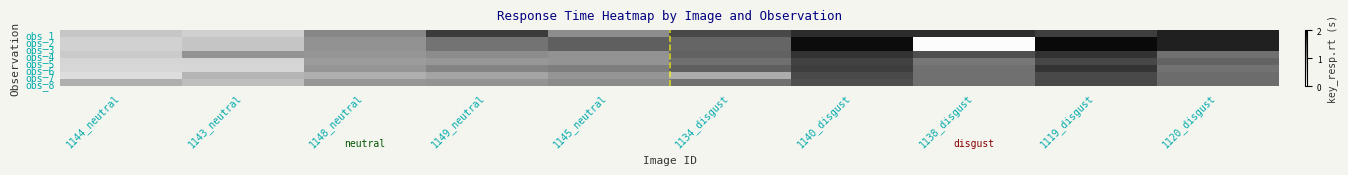

Reading left to right, transcribe all the data shown in this chart.

obs_1: 1144_neutral=0.7	1143_neutral=0.6	1148_neutral=1.1	1149_neutral=1.6	1145_neutral=1.1	1134_disgust=1.5	1140_disgust=1.7	1138_disgust=1.7	1119_disgust=1.6	1120_disgust=1.8
obs_2: 1144_neutral=0.6	1143_neutral=0.7	1148_neutral=1.0	1149_neutral=1.2	1145_neutral=1.4	1134_disgust=1.3	1140_disgust=1.9	1138_disgust=0.0	1119_disgust=1.9	1120_disgust=1.8
obs_3: 1144_neutral=0.6	1143_neutral=0.7	1148_neutral=1.0	1149_neutral=1.2	1145_neutral=1.4	1134_disgust=1.3	1140_disgust=1.9	1138_disgust=0.0	1119_disgust=1.9	1120_disgust=1.8
obs_4: 1144_neutral=0.6	1143_neutral=1.0	1148_neutral=1.0	1149_neutral=1.1	1145_neutral=1.0	1134_disgust=1.4	1140_disgust=1.7	1138_disgust=1.5	1119_disgust=1.7	1120_disgust=1.3
obs_5: 1144_neutral=0.5	1143_neutral=0.5	1148_neutral=1.0	1149_neutral=1.0	1145_neutral=1.0	1134_disgust=1.3	1140_disgust=1.6	1138_disgust=1.2	1119_disgust=1.6	1120_disgust=1.4
obs_6: 1144_neutral=0.5	1143_neutral=0.5	1148_neutral=1.0	1149_neutral=1.1	1145_neutral=1.2	1134_disgust=1.4	1140_disgust=1.6	1138_disgust=1.3	1119_disgust=1.7	1120_disgust=1.3
obs_7: 1144_neutral=0.5	1143_neutral=0.8	1148_neutral=0.8	1149_neutral=0.9	1145_neutral=1.0	1134_disgust=0.8	1140_disgust=1.5	1138_disgust=1.3	1119_disgust=1.5	1120_disgust=1.3
obs_8: 1144_neutral=0.8	1143_neutral=0.7	1148_neutral=1.0	1149_neutral=1.0	1145_neutral=1.1	1134_disgust=1.3	1140_disgust=1.5	1138_disgust=1.3	1119_disgust=1.6	1120_disgust=1.3